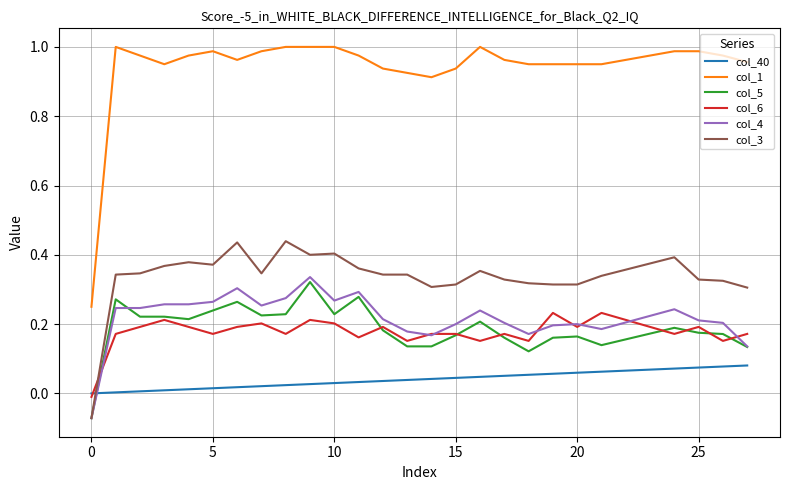

True or false: col_3 and col_1 intersect in this chart.

False